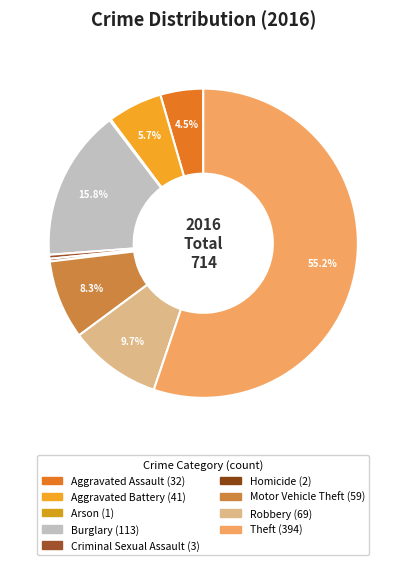

What portion of the pie excludes Burglary?

84.2%